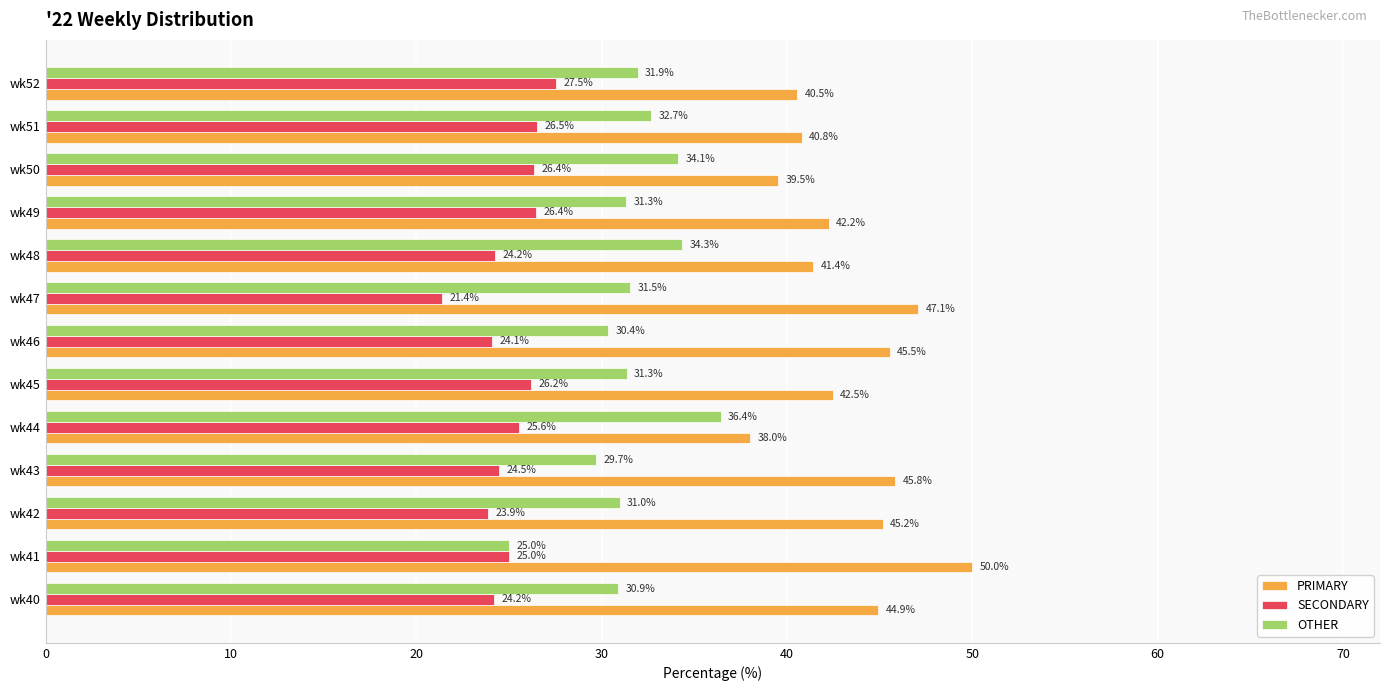

What is the difference between the maximum and second lowest values in the PRIMARY series?

10.5